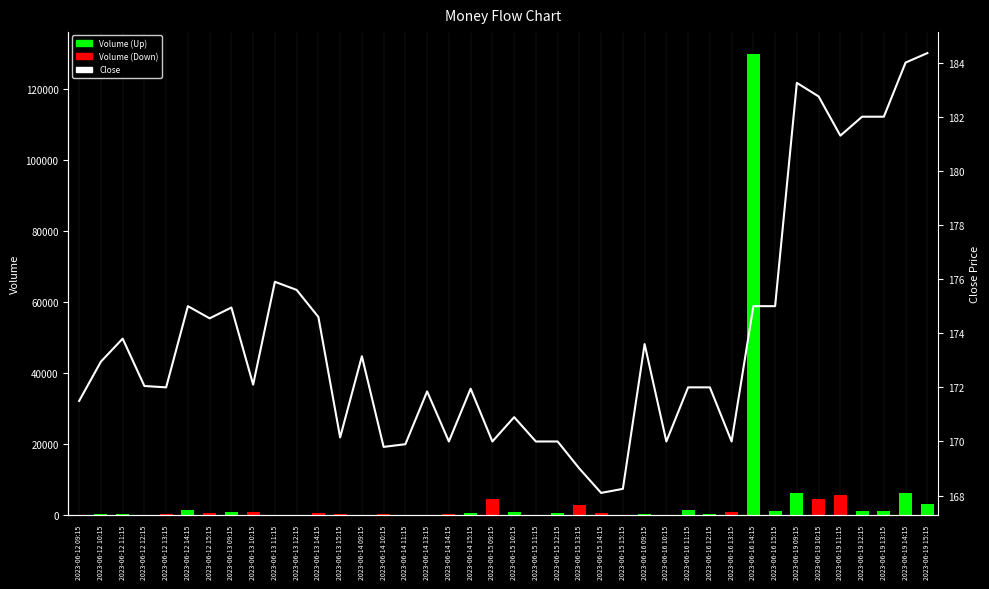

How many values are below 172?

16